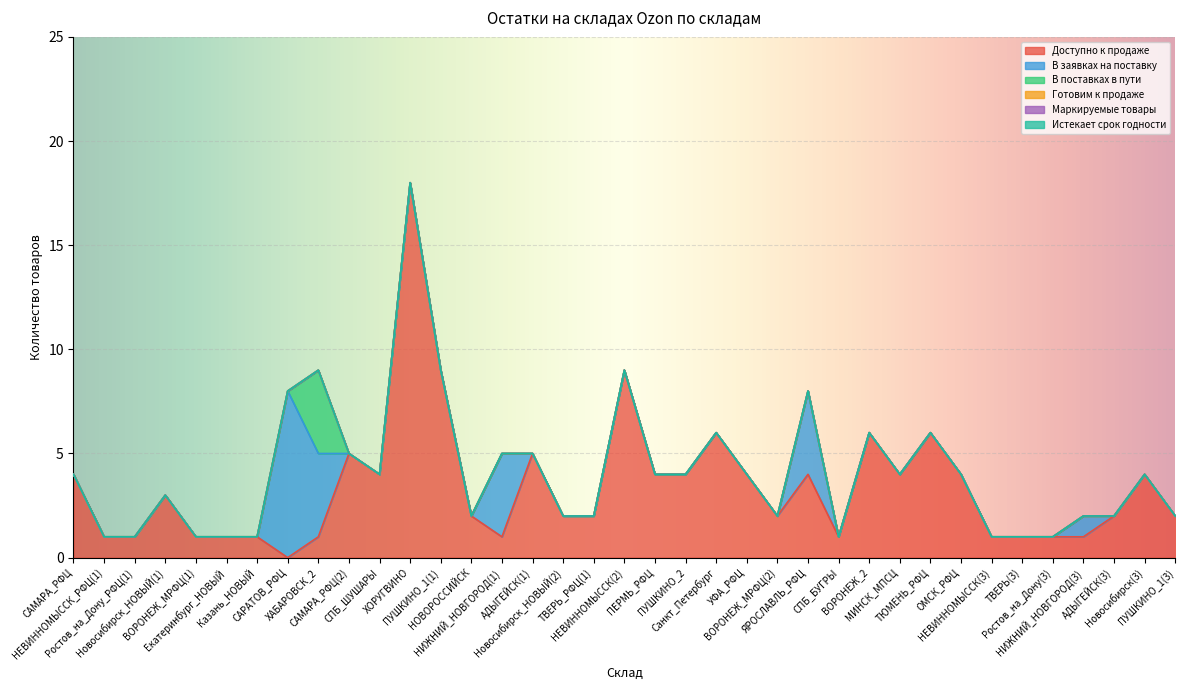

At which category is the sum across all series the highest?

ХОРУГВИНО